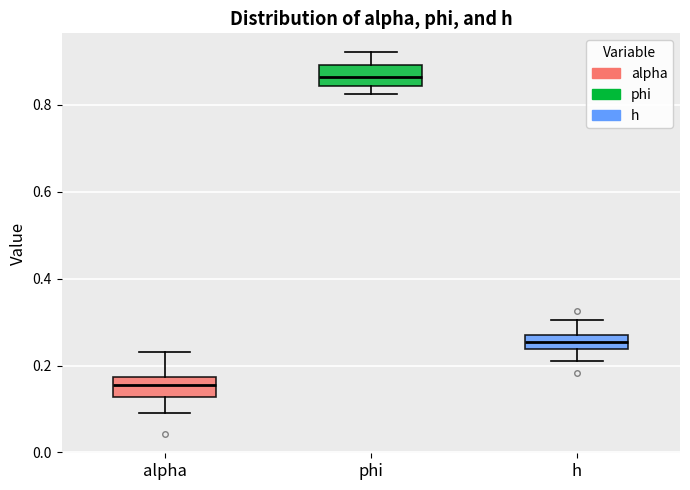

Reading left to right, read every box against the y-axis: the position of its median line, the range the box covers, and the ends of its whiskers. The values are not printed on the chart, so give them approximately, as read against the axis.

alpha: median 0.16, box 0.12 to 0.18, whiskers 0.10 to 0.24
phi: median 0.86, box 0.84 to 0.90, whiskers 0.82 to 0.92
h: median 0.26 (inside the box), box 0.24 to 0.26, whiskers 0.22 to 0.30